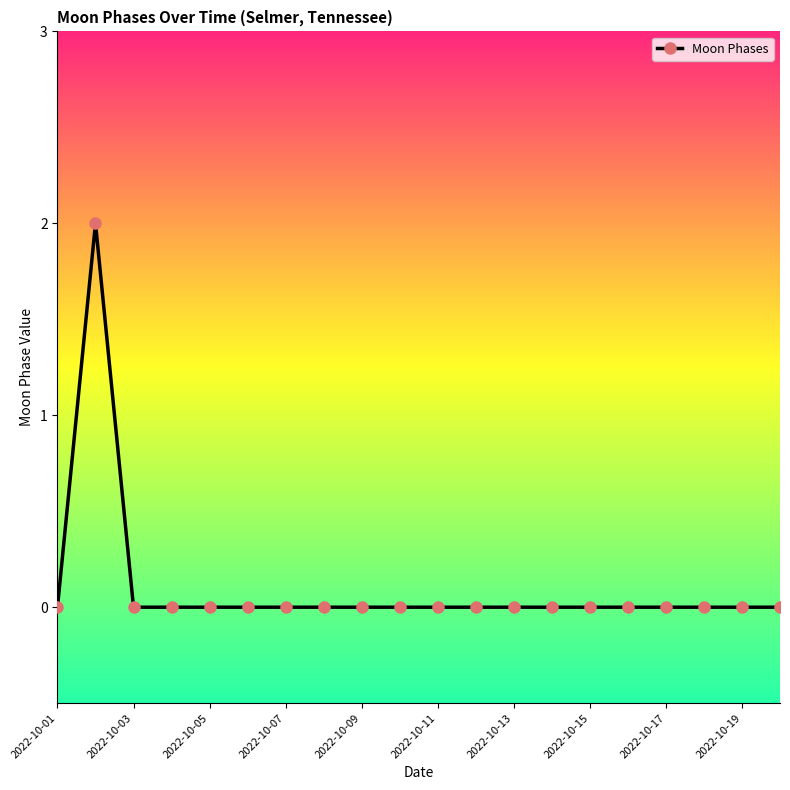

Reading left to right, list all the values displayed in this chart.

0	2	0	0	0	0	0	0	0	0	0	0	0	0	0	0	0	0	0	0